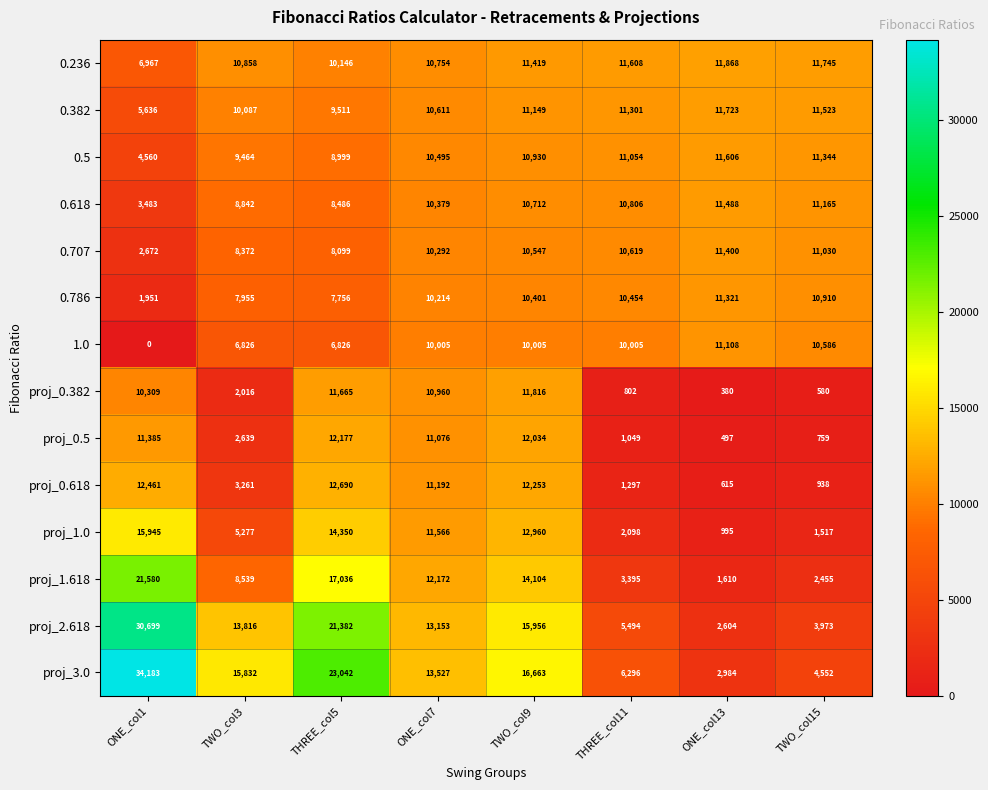

Is the value of 0.707 at THREE_col11 greater than the value of 0.786 at TWO_col3?

Yes